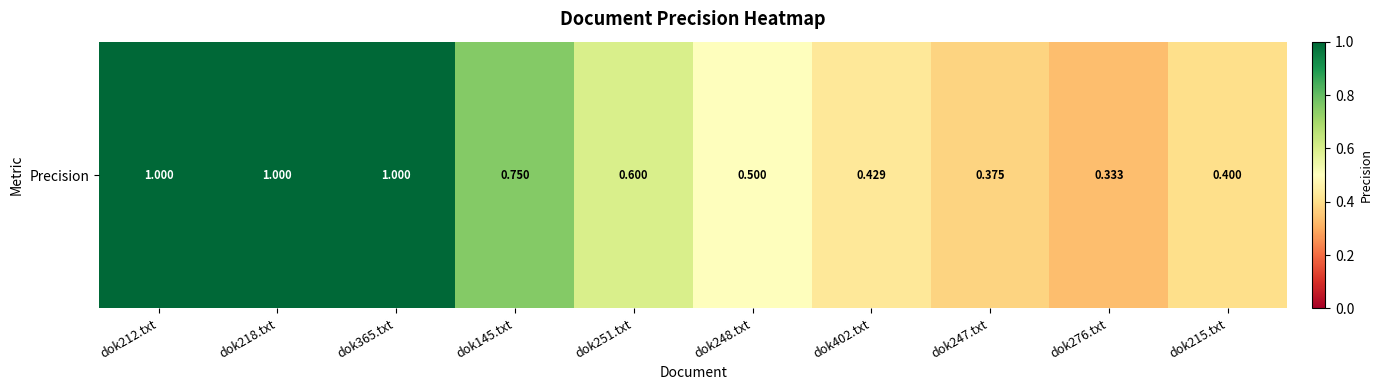

What is the average value?

0.6